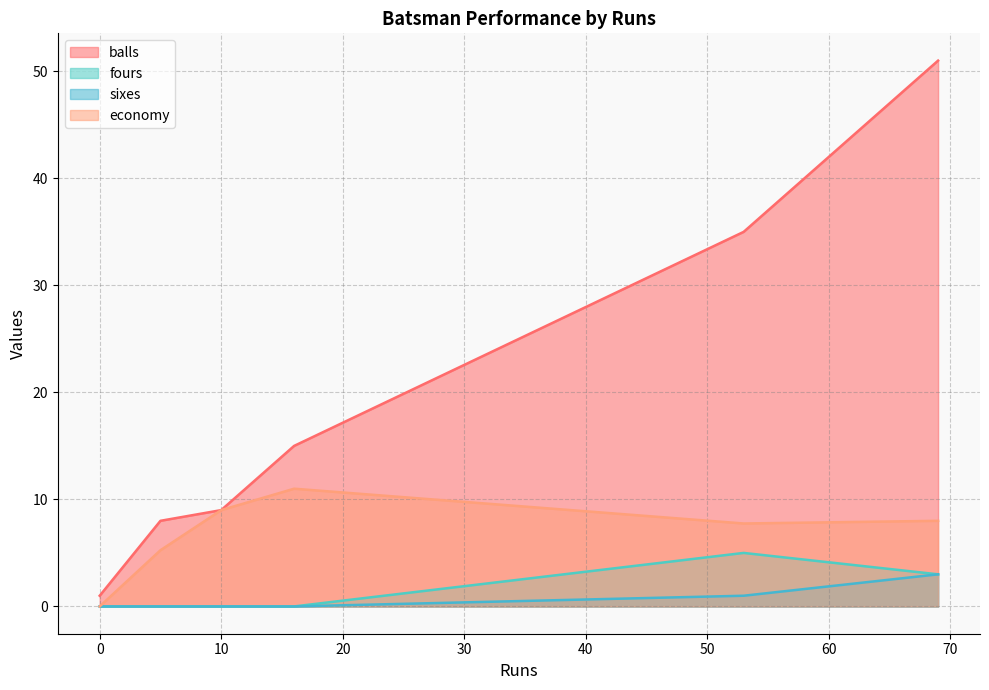

True or false: balls and sixes intersect in this chart.

False